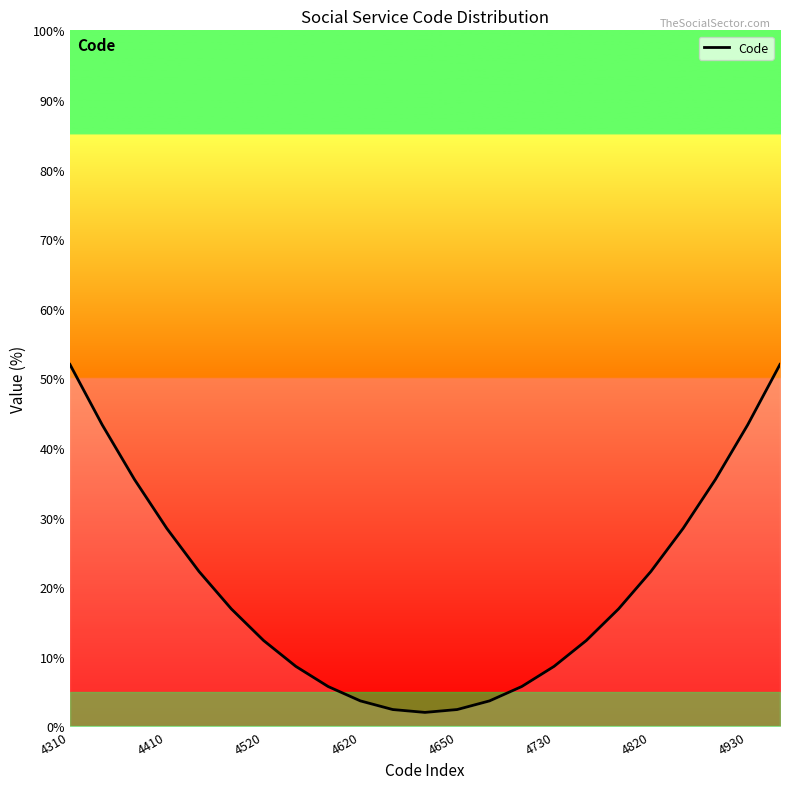

What is the greatest value displayed?

52.0